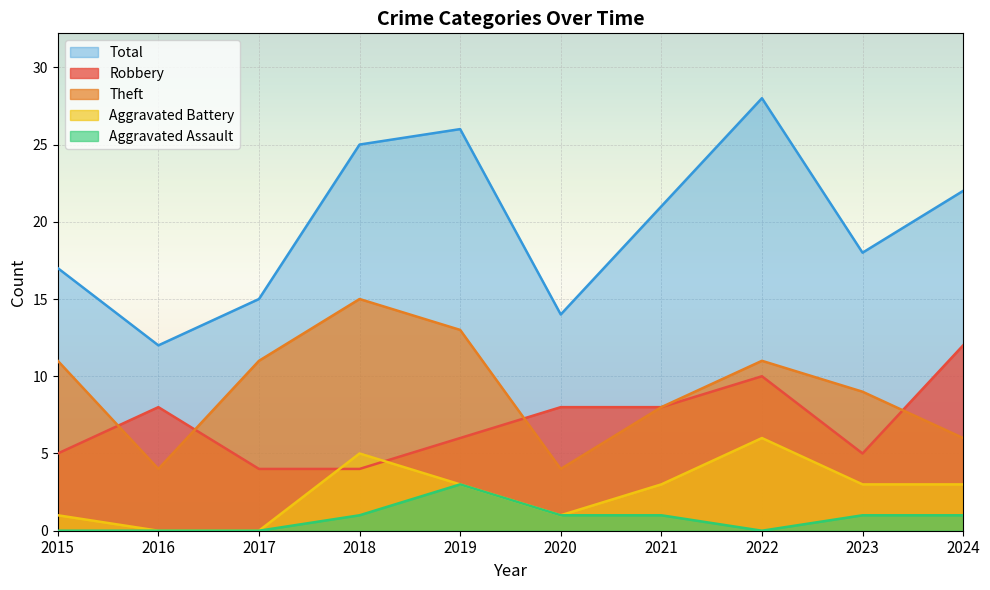

True or false: Theft and Robbery cross at least once.

True